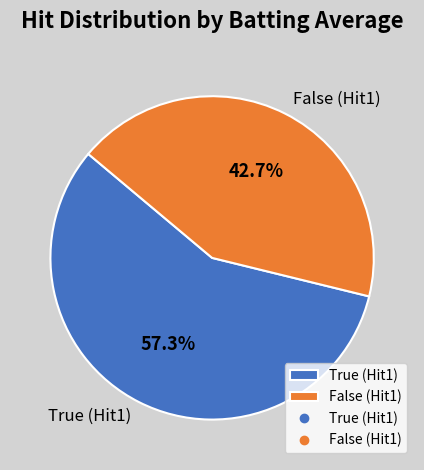

Between True (Hit1) and False (Hit1), which is larger?

True (Hit1)